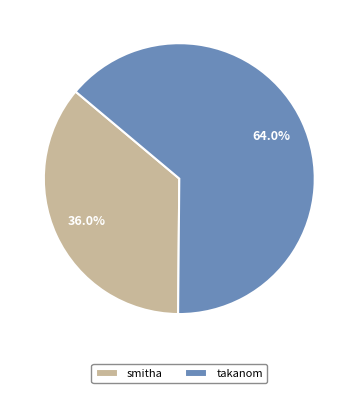

What percentage is the smitha slice, to the nearest percent?

36%